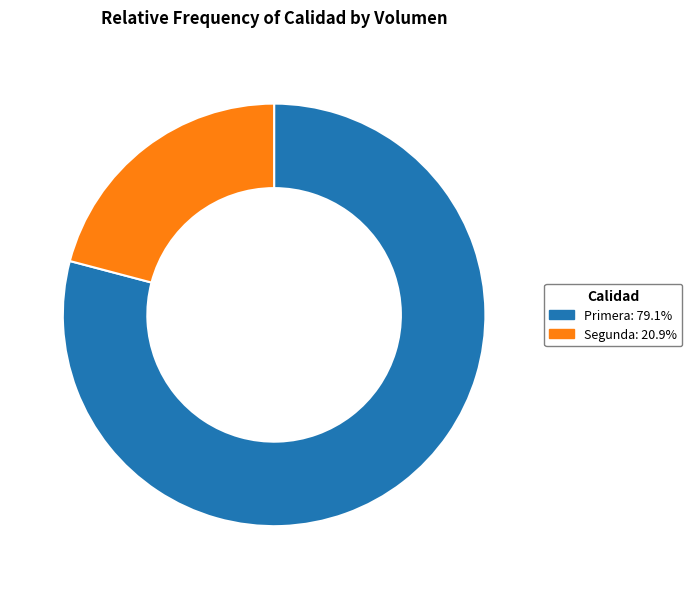

Which category has the smallest portion of the pie?

Segunda